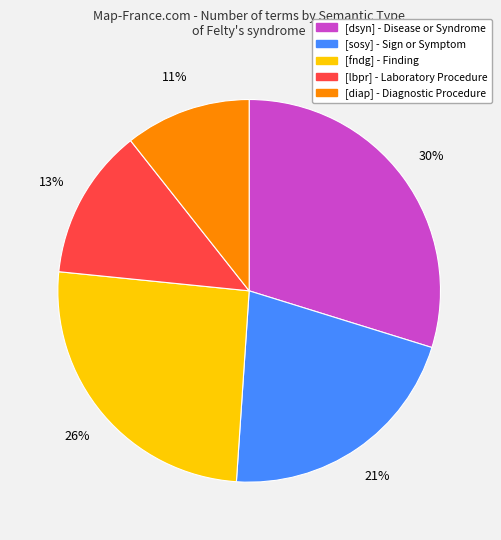

To the nearest percent, what is the difference between the [fndg] and [diap] slice percentages?

15%